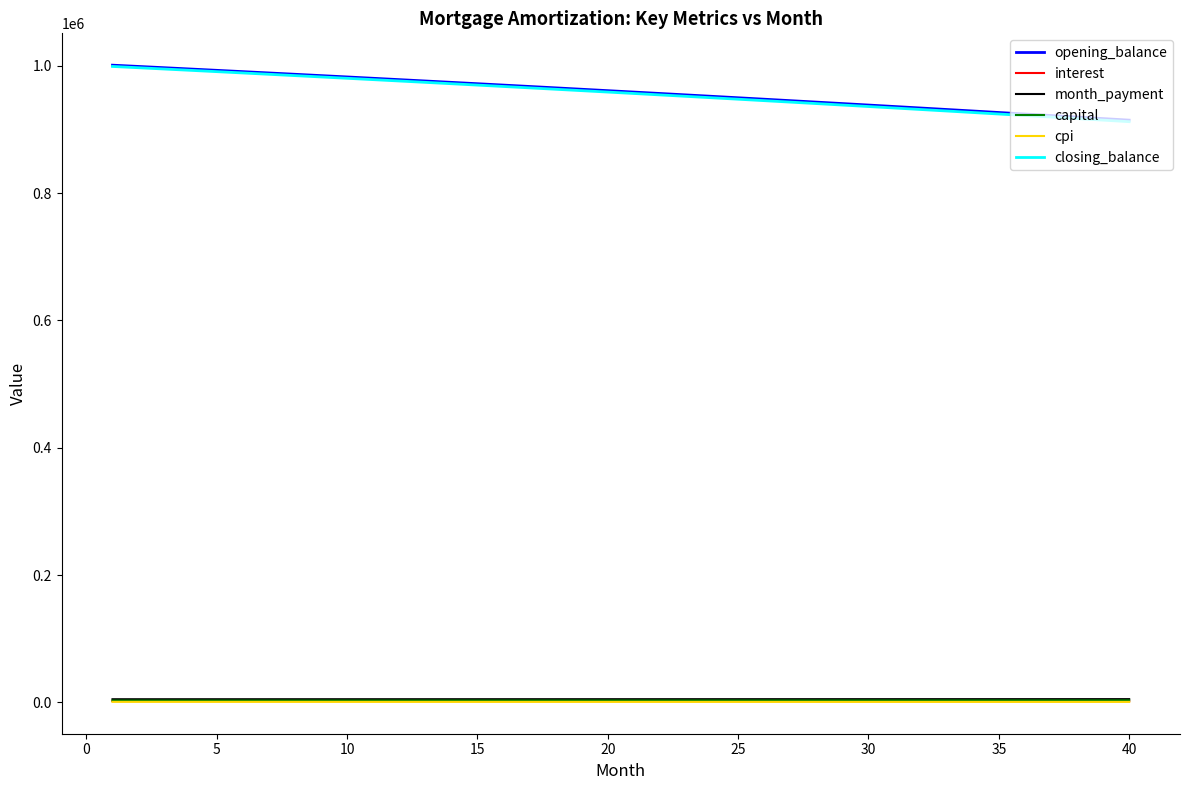

True or false: capital and closing_balance cross at least once.

False